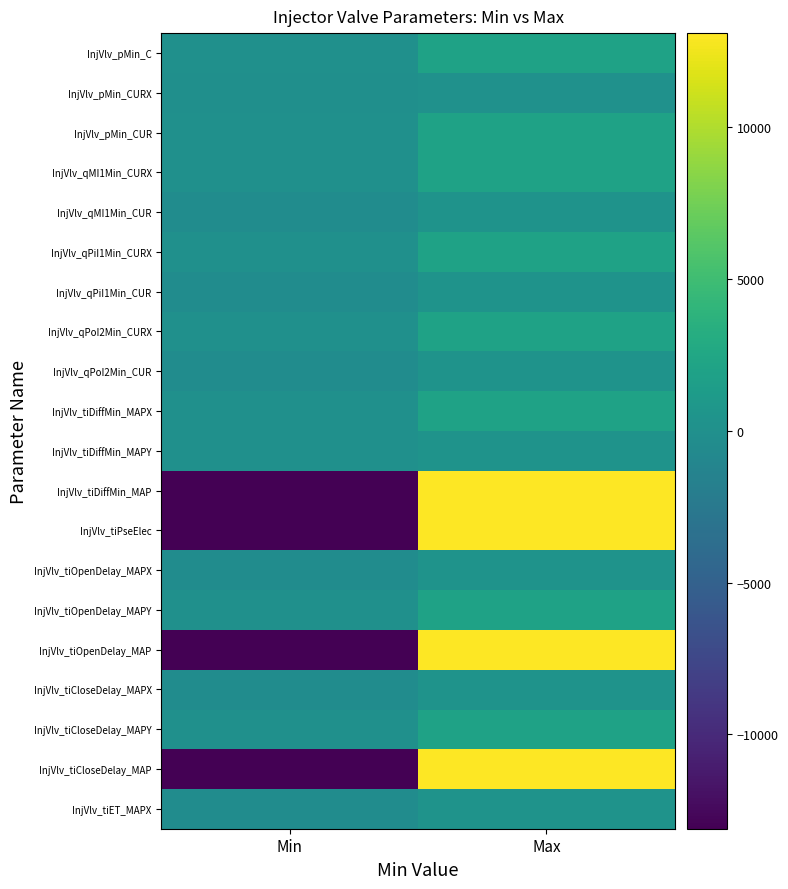

At Max, list the series in order from smallest to largest.

InjVlv_pMin_CURX, InjVlv_qMI1Min_CUR, InjVlv_qPiI1Min_CUR, InjVlv_qPoI2Min_CUR, InjVlv_tiDiffMin_MAPY, InjVlv_tiOpenDelay_MAPX, InjVlv_tiCloseDelay_MAPX, InjVlv_tiET_MAPX, InjVlv_pMin_C, InjVlv_pMin_CUR, InjVlv_qMI1Min_CURX, InjVlv_qPiI1Min_CURX, InjVlv_qPoI2Min_CURX, InjVlv_tiDiffMin_MAPX, InjVlv_tiOpenDelay_MAPY, InjVlv_tiCloseDelay_MAPY, InjVlv_tiDiffMin_MAP, InjVlv_tiPseElec, InjVlv_tiOpenDelay_MAP, InjVlv_tiCloseDelay_MAP